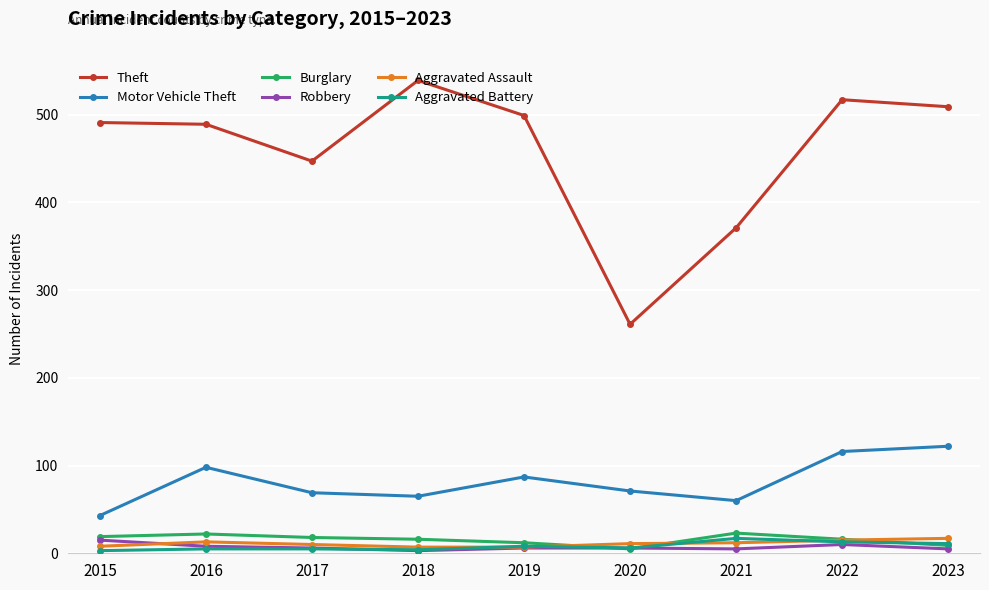

How many lines are shown in the chart?

6